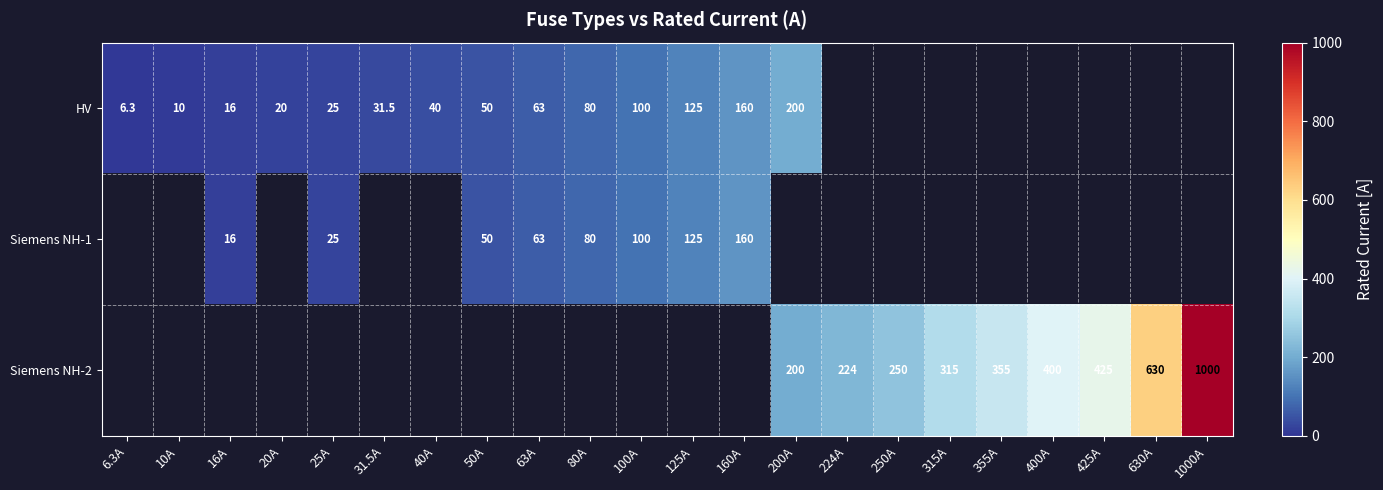

The Siemens NH-1 series shows 50.0 at 50A. True or false?

True